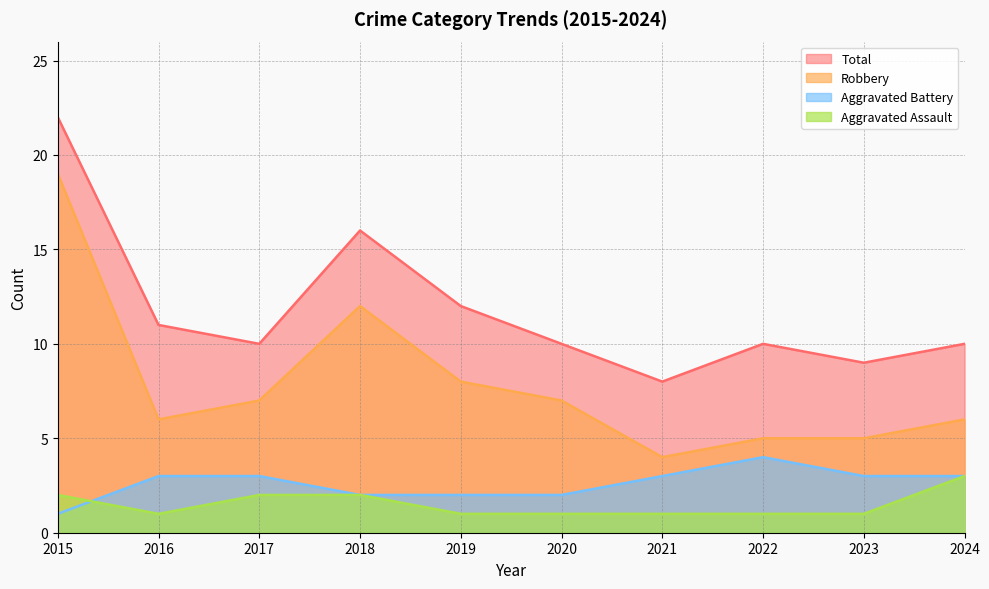

At 2019, list the series in order from largest to smallest.

Total, Robbery, Aggravated Battery, Aggravated Assault